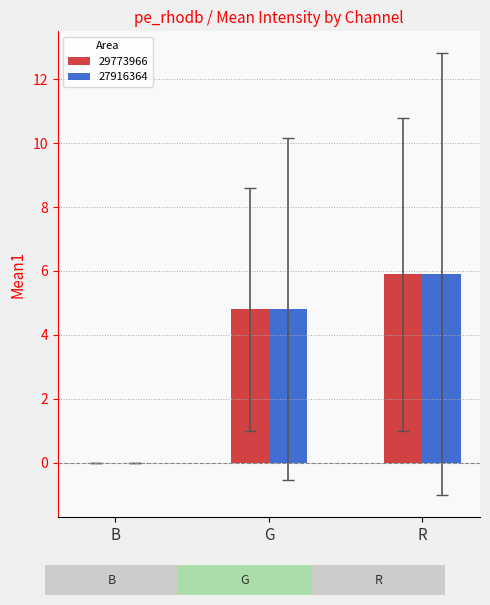

How many data points in 29773966 are above 4?

2